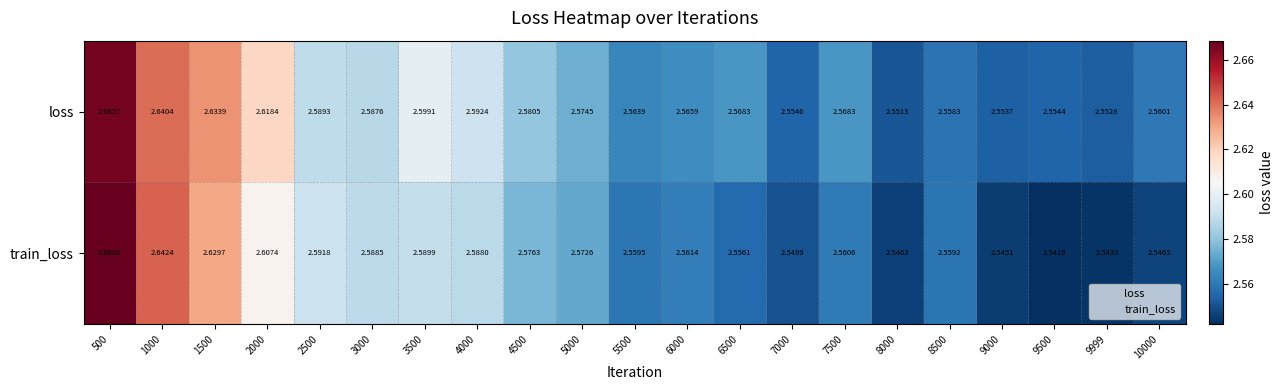

Which series has the largest range (max minus min)?

train_loss